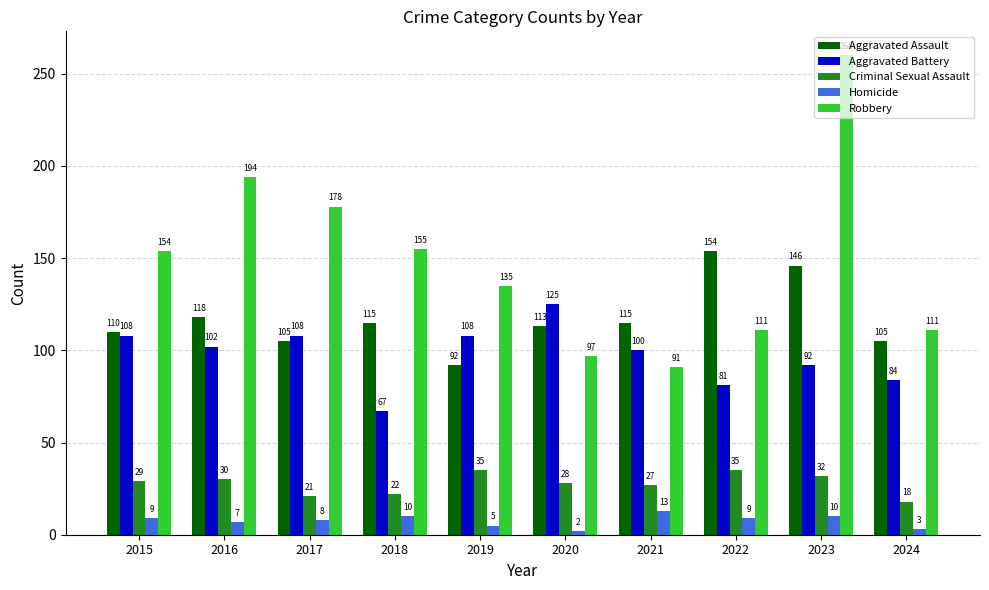

Count the number of categories in the chart.

10